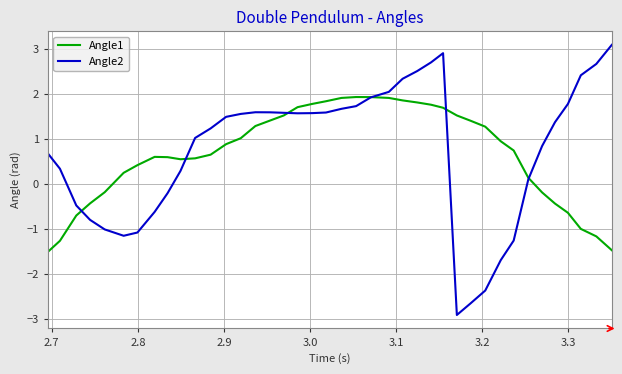

True or false: Angle2 and Angle1 intersect in this chart.

True